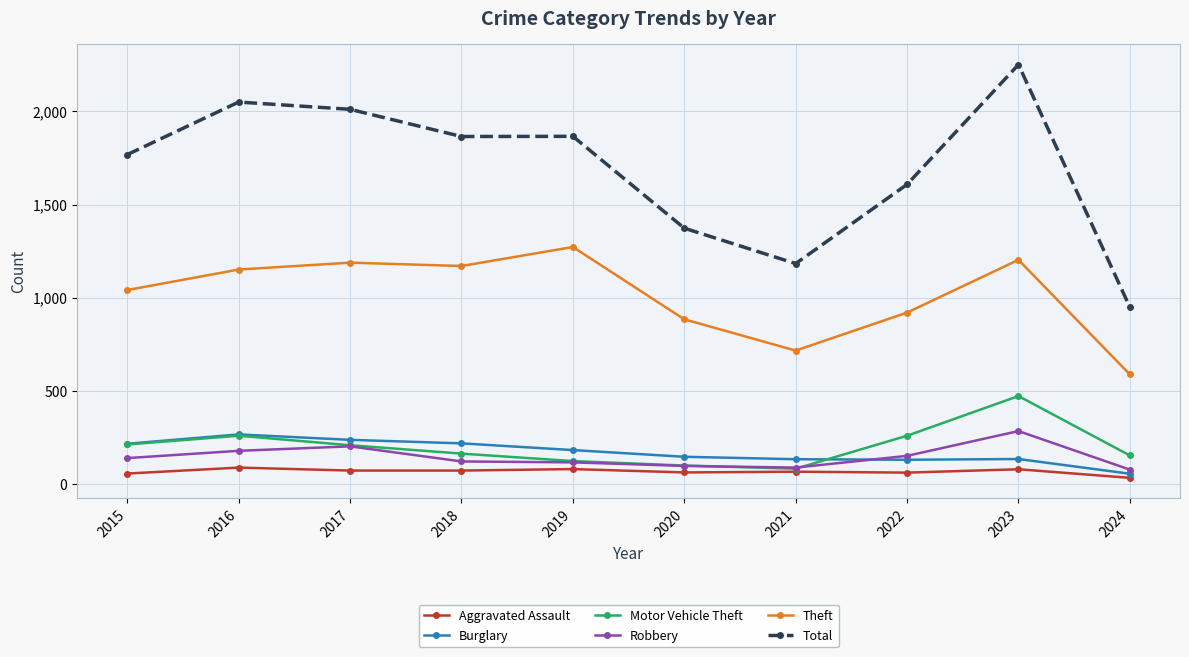

True or false: Theft and Total cross at least once.

False